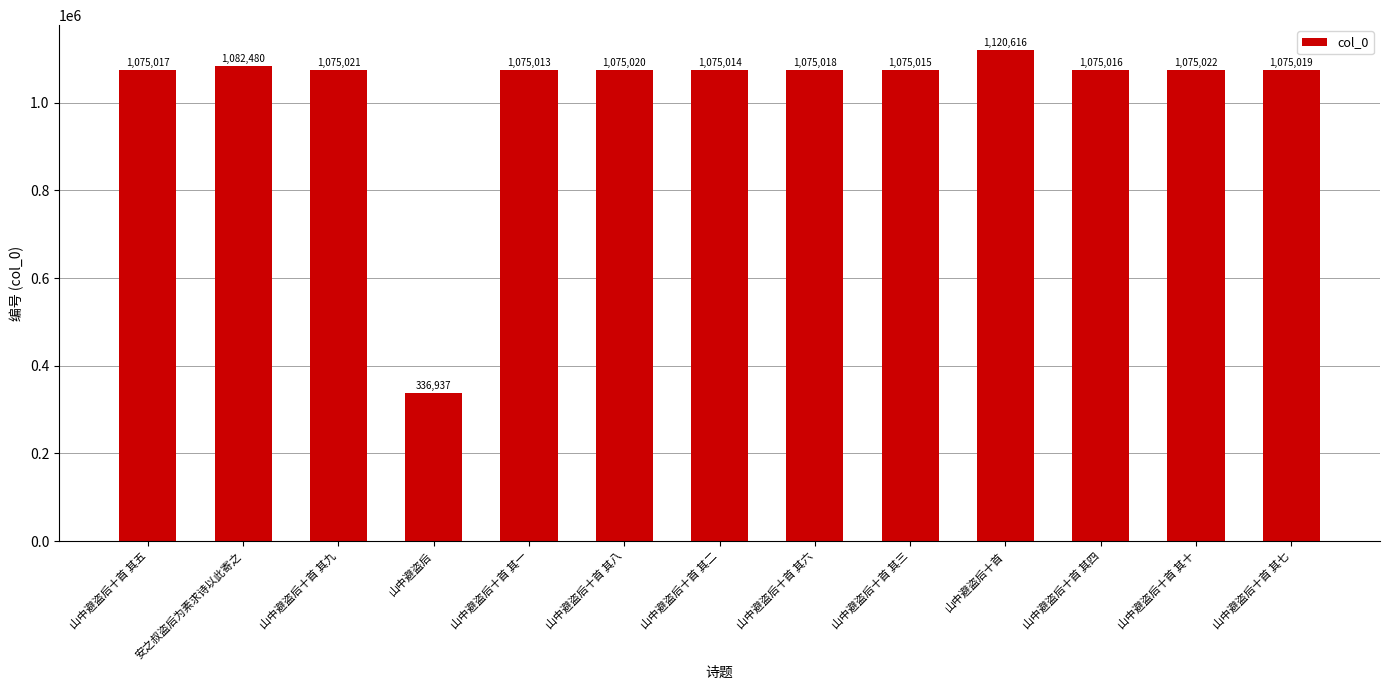

Approximately how many times larger is the value at 山中避盗后十首 compared to 山中避盗后十首 其七?

1.0